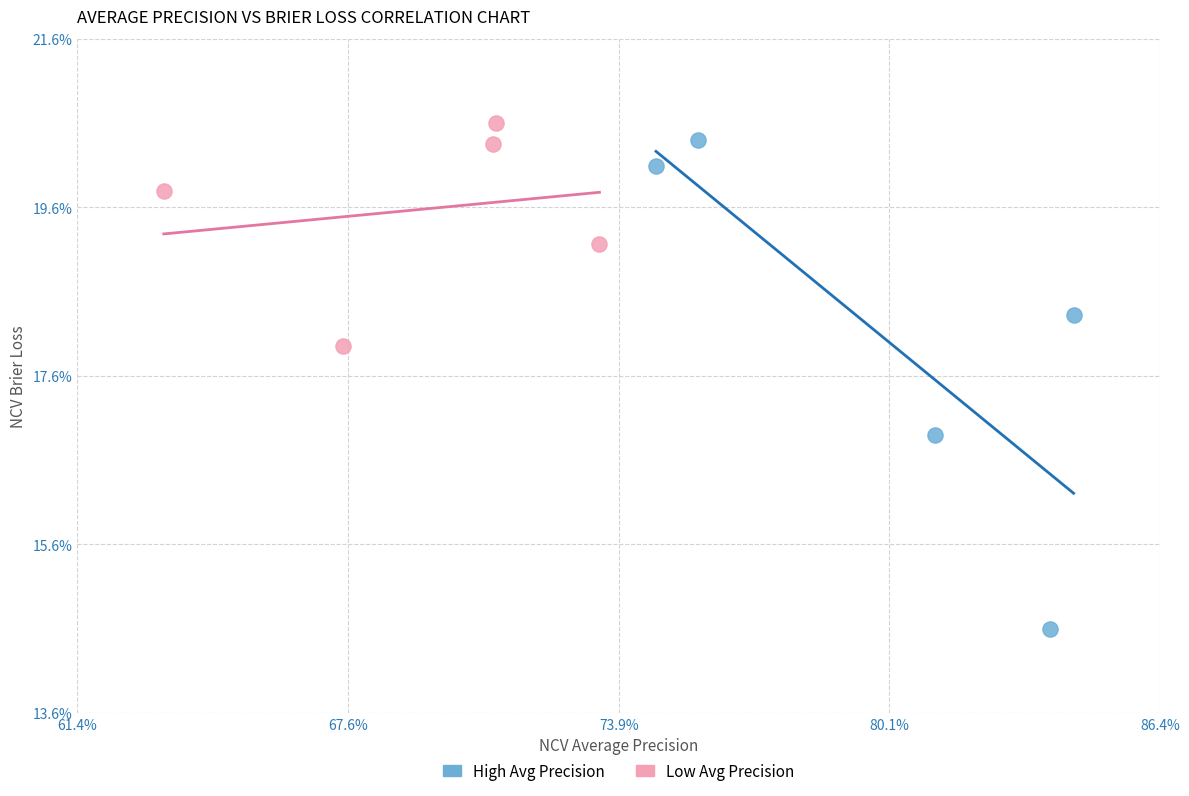

Which series has the widest spread of Y values?

High Avg Precision